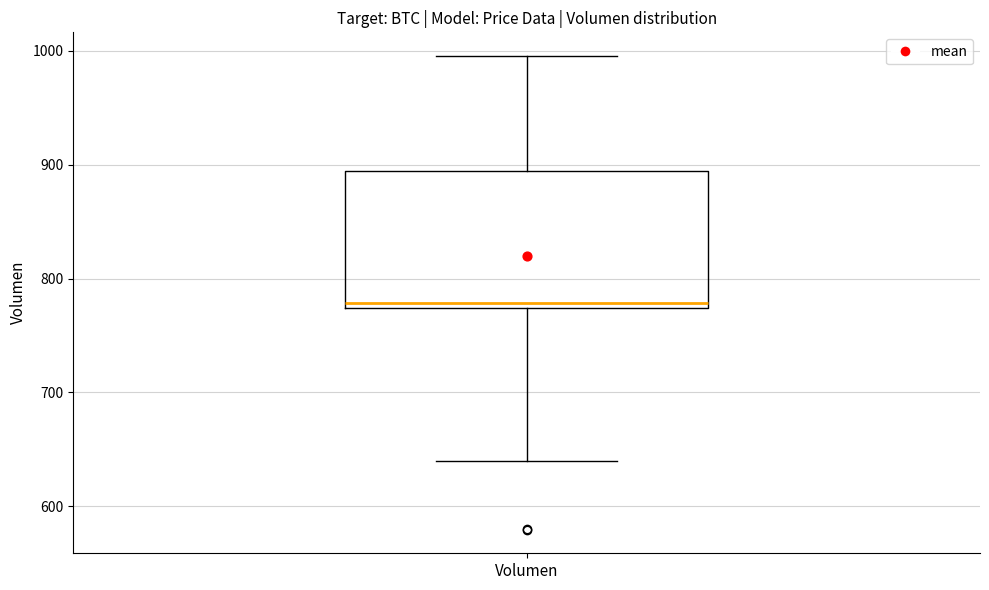

Read this box plot against the y-axis: the position of the median line, the range covered by the box, and the ends of both whiskers. The values are not printed on the chart, so give them approximately, as read against the axis.

median 780, box 770 to 890, whiskers 640 to 1000